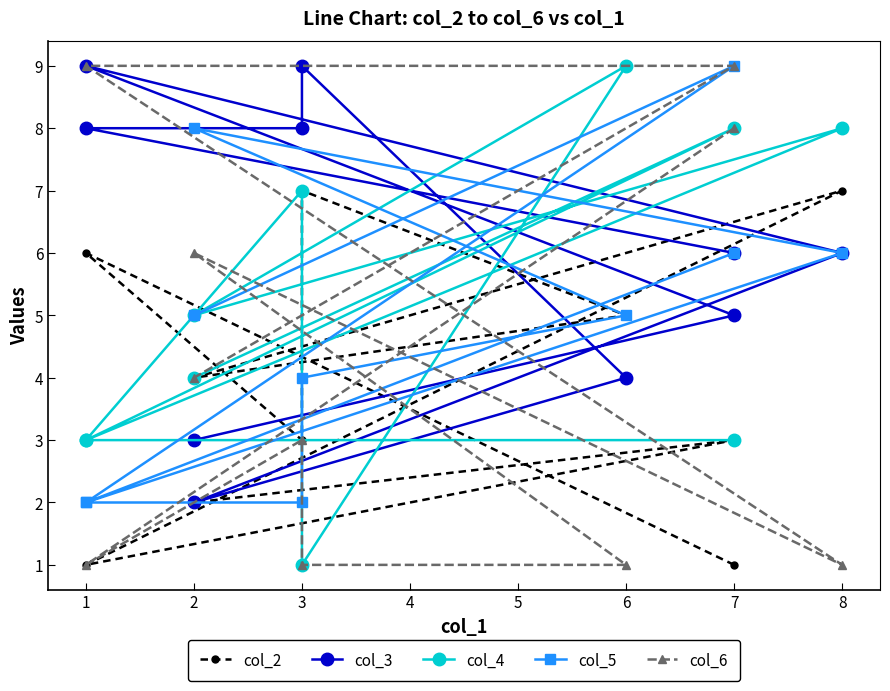

Is it true that col_6 equals 1 at 6?

False